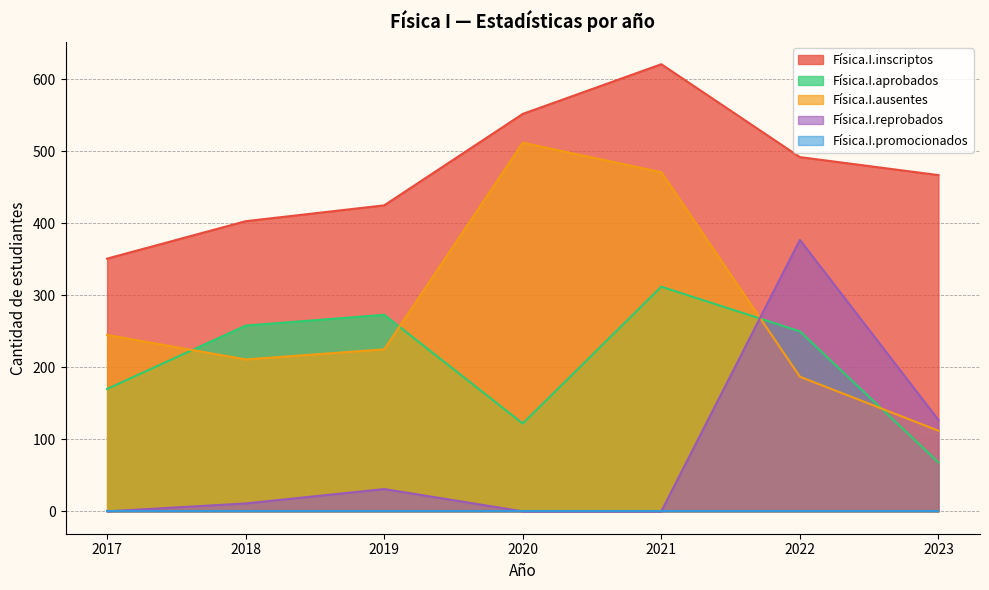

The Física.I.reprobados series shows 0 at 2021. True or false?

True